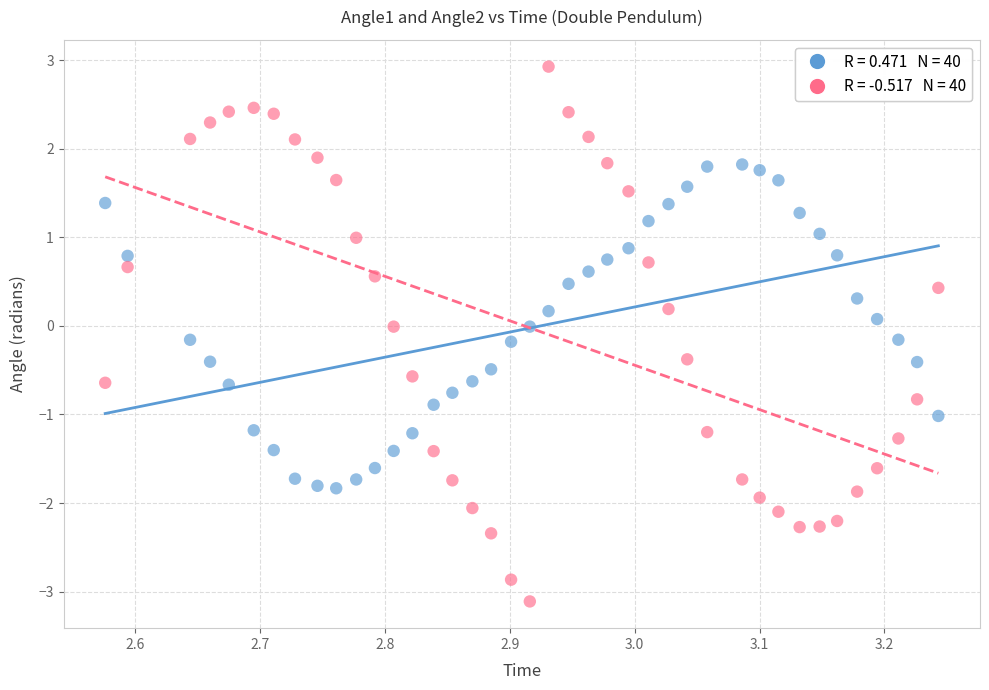

Across all data points, what is the range of X values (max minus min)?

0.7